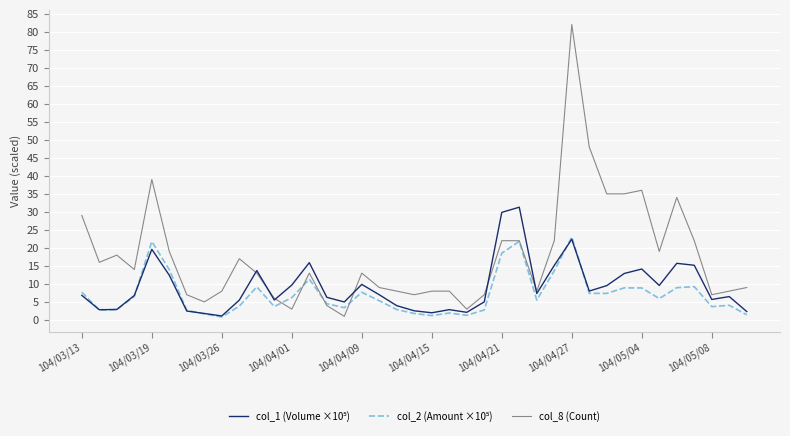

Which series has the largest total across all categories?

col_8 (Count)